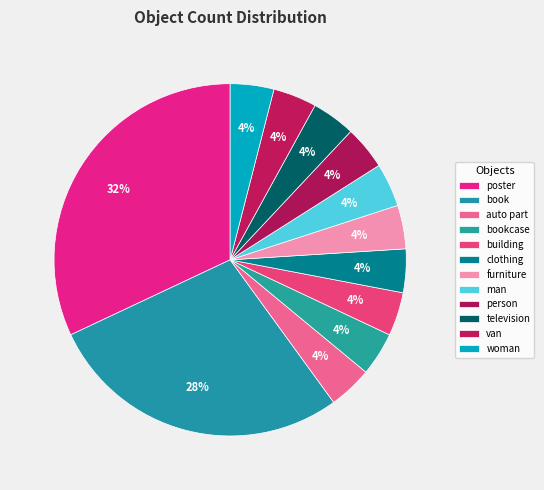

To the nearest percent, what is the difference between the largest and smallest slice percentages?

28%